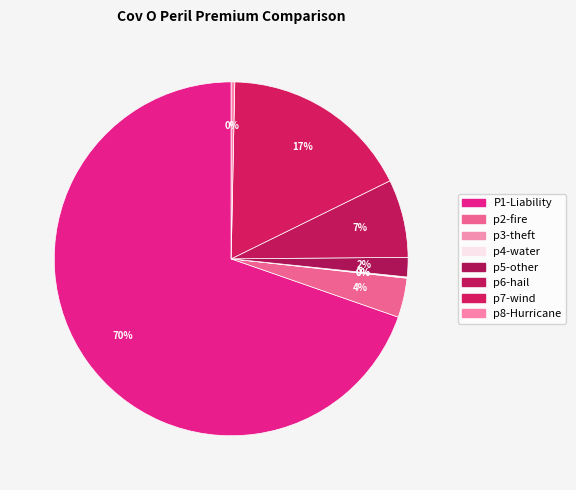

The p4-water slice represents 0% of the pie. True or false?

True